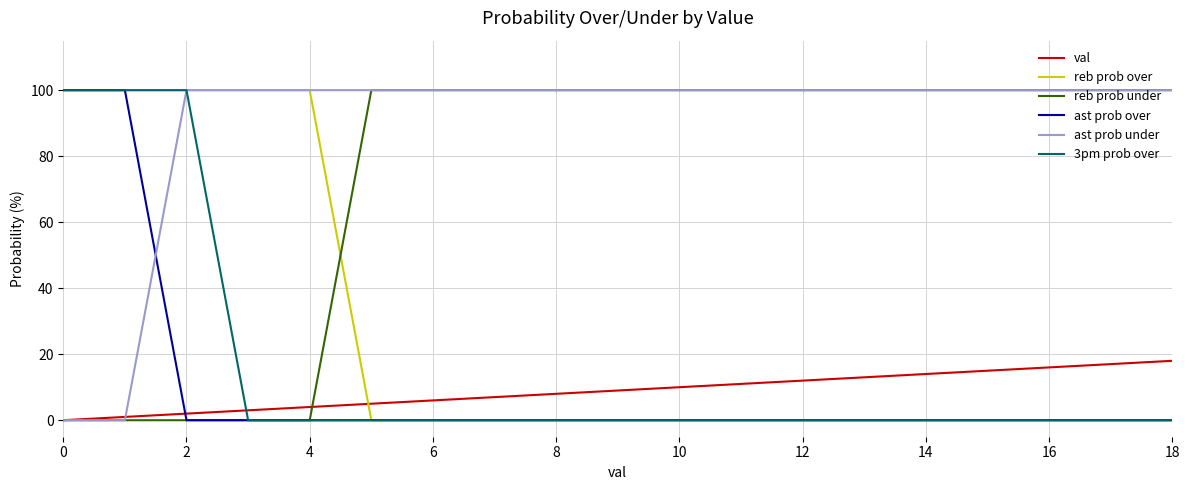

What is the maximum value for reb prob over?

100